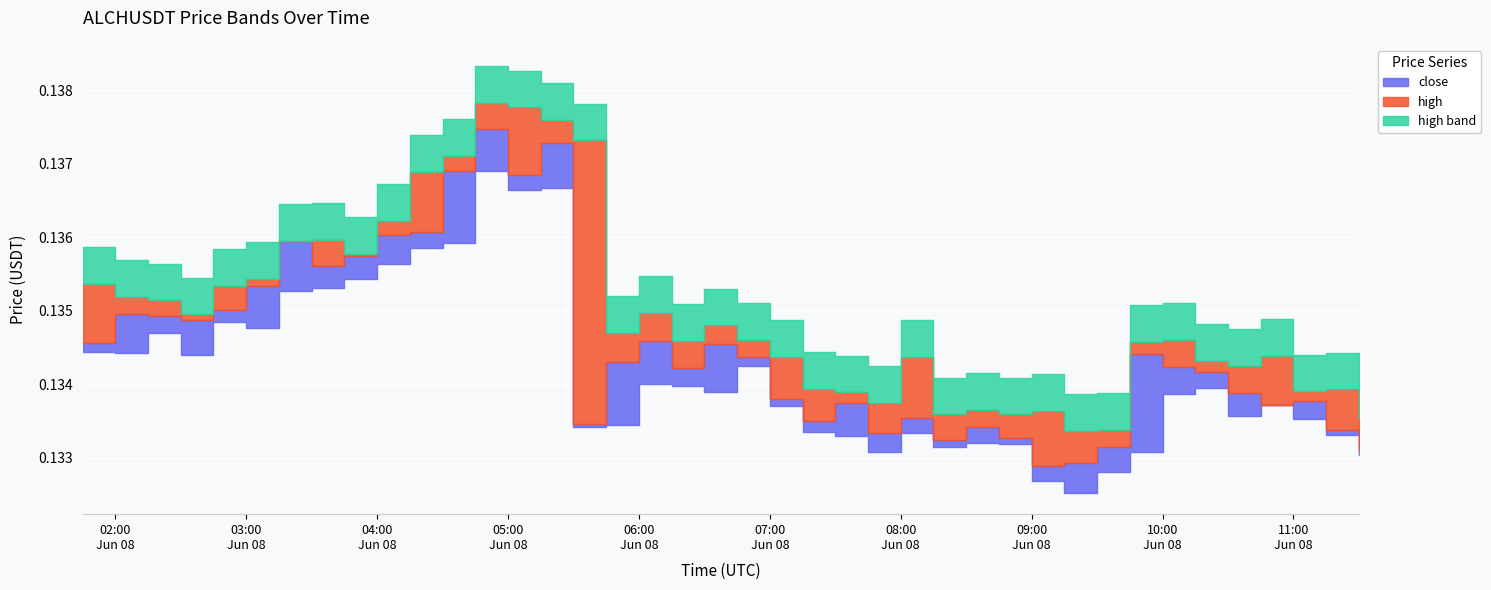

What is the label of the 5th point from the right?

2025-06-08 10:30:00